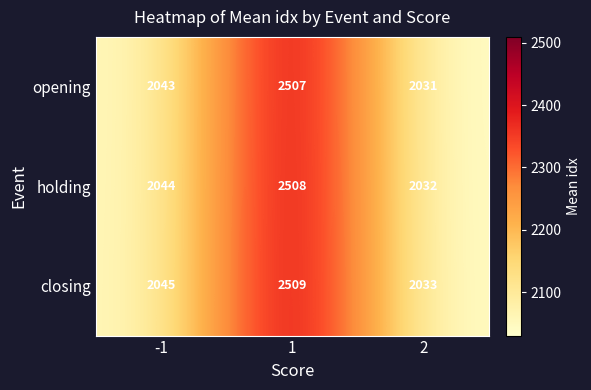

What is the lowest value of the holding series?

2032